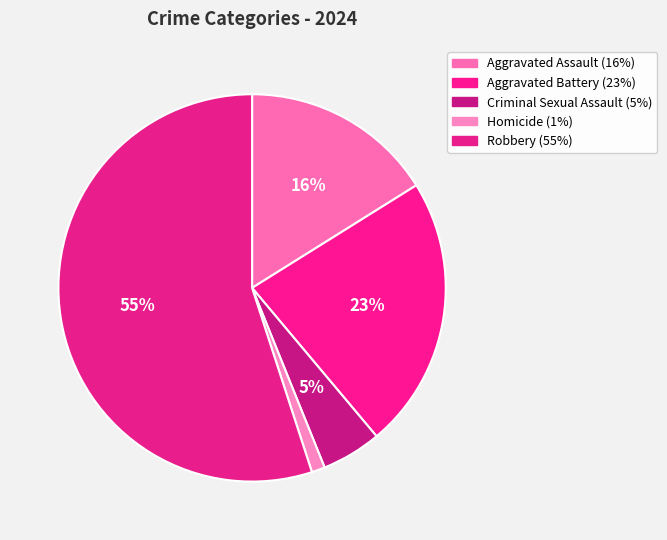

Do Aggravated Battery and Robbery together represent more than half of the pie?

Yes